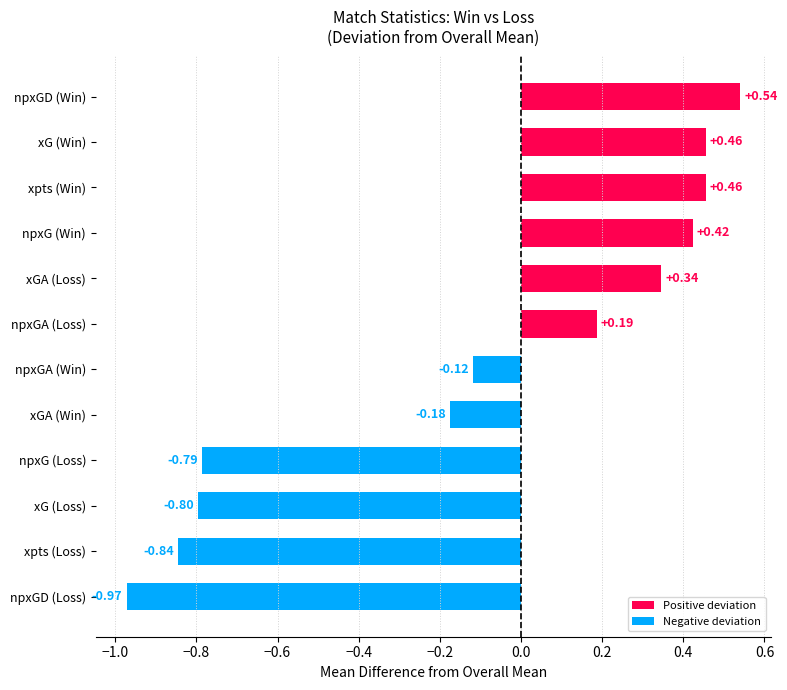

Where is the data nearest to the value 0?

npxGA (Win)